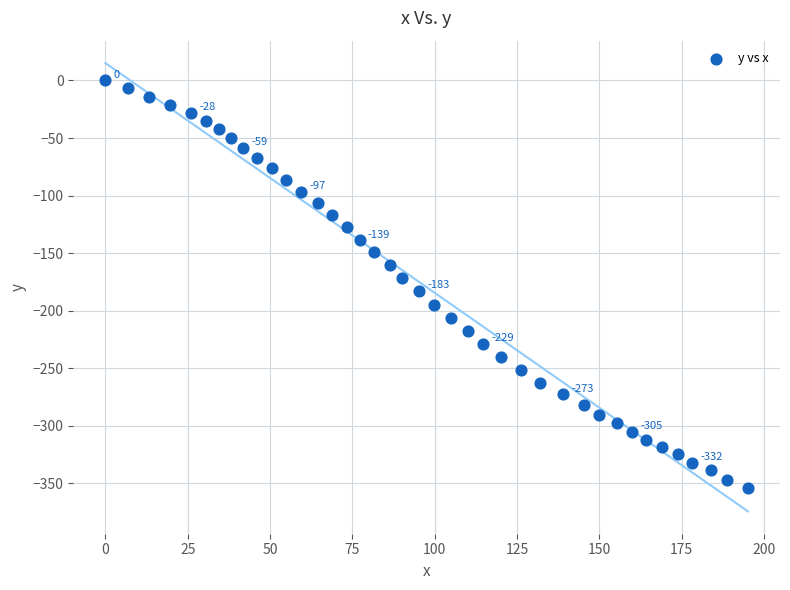

What is the range of X values (max minus min)?

195.1